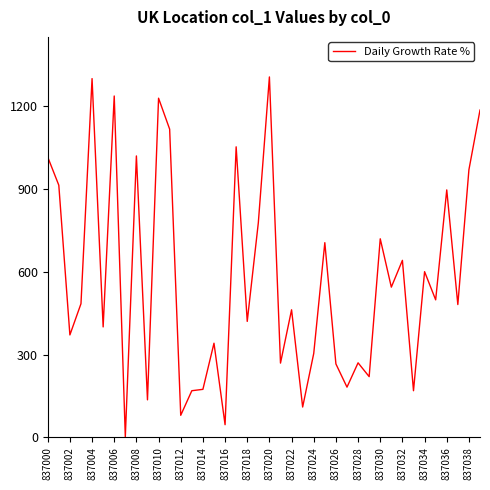

What is the smallest value displayed?

2